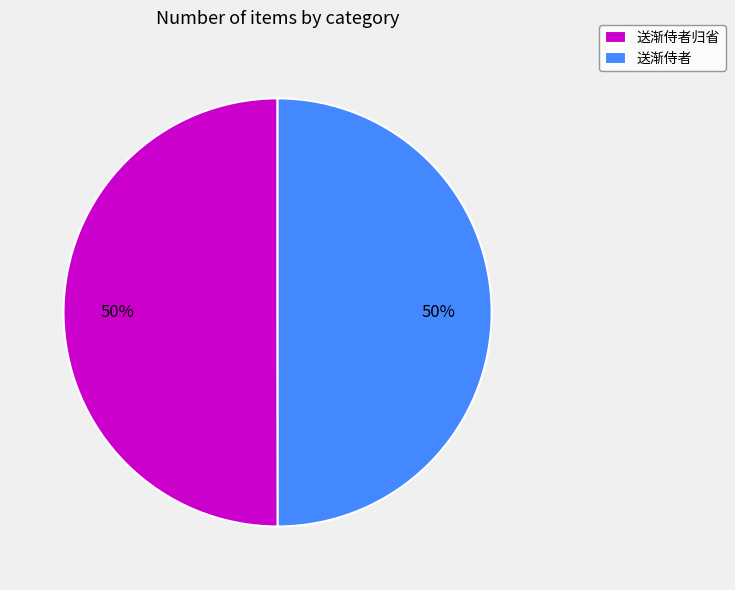

The 送渐侍者归省 slice represents 50% of the pie. True or false?

True